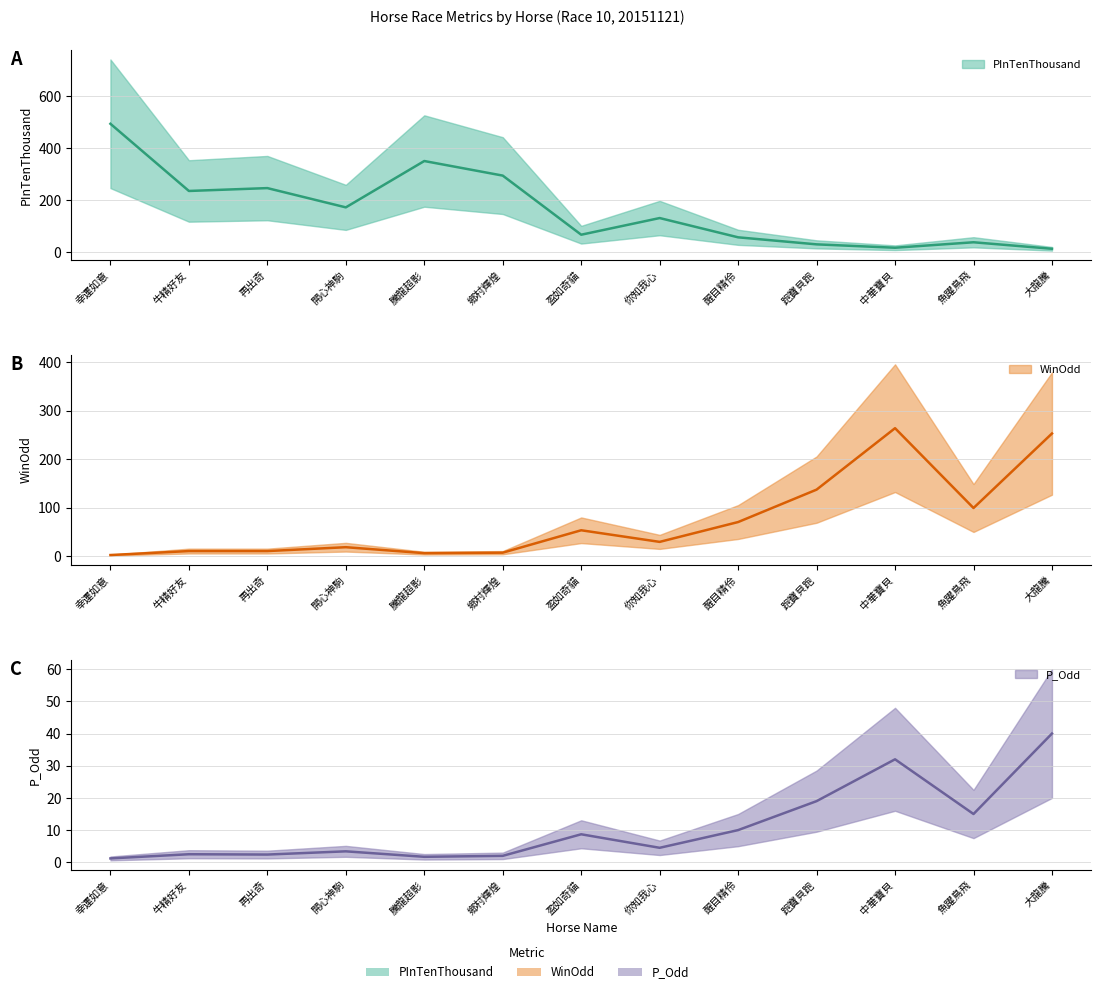

What is the difference between the second highest and minimum values in the WinOdd series?

251.2